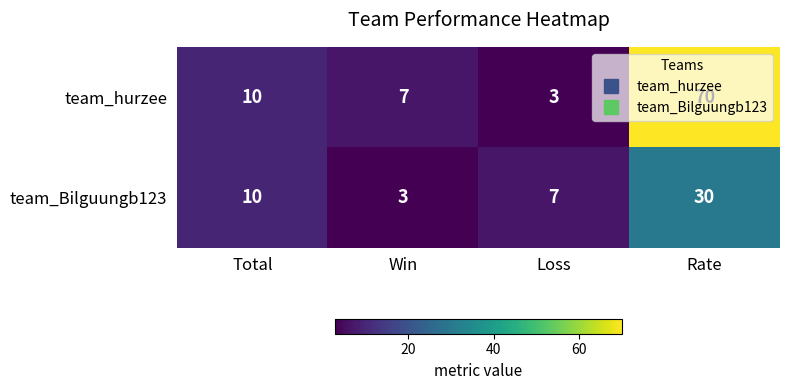

List the labels in order of team_Bilguungb123 value, largest first.

Rate, Total, Loss, Win